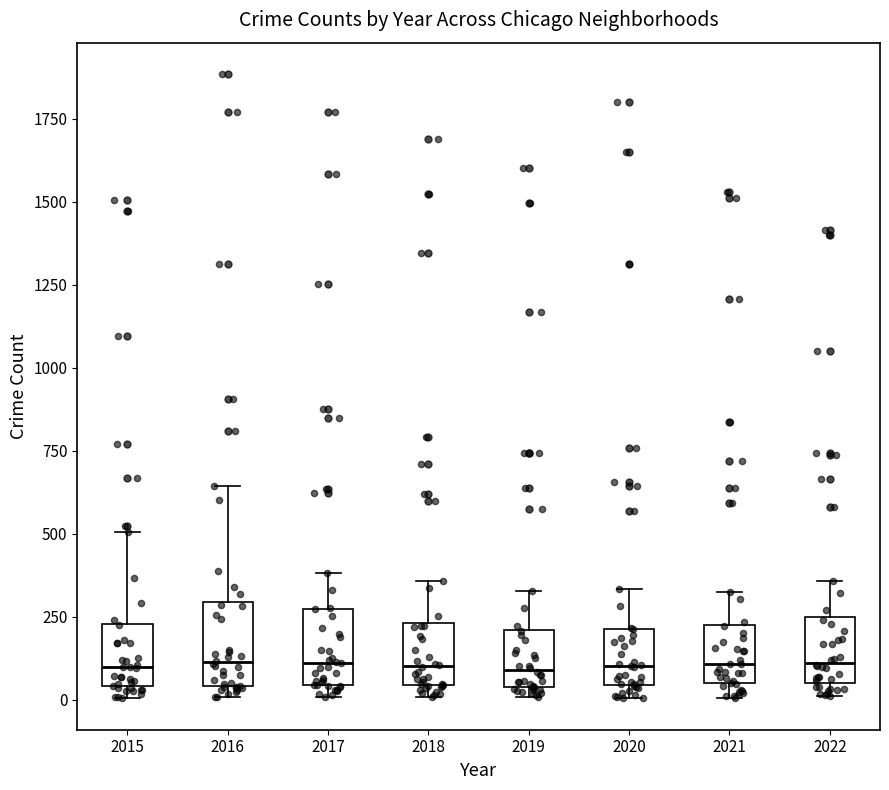

Reading left to right, transcribe this box plot: for each box, give where its median line is, the range the box spans, and where its two whiskers end, as read against the y-axis. The values are not printed on the chart, so give them approximately, as read against the axis.

2015: median 100, box 50 to 250, whiskers 0 to 500
2016: median 100, box 50 to 300, whiskers 0 to 650
2017: median 100, box 50 to 250, whiskers 0 to 400
2018: median 100, box 50 to 250, whiskers 0 to 350
2019: median 100, box 50 to 200, whiskers 0 to 350
2020: median 100, box 50 to 200, whiskers 0 to 350
2021: median 100, box 50 to 250, whiskers 0 to 350
2022: median 100, box 50 to 250, whiskers 0 to 350